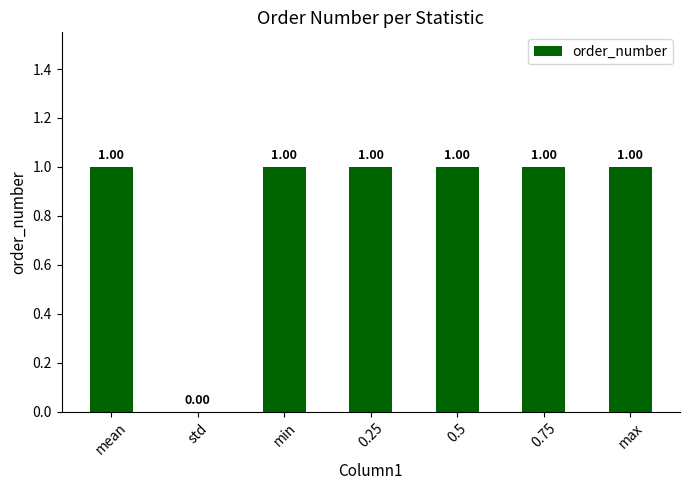

What is the change in value from std to min?

+1